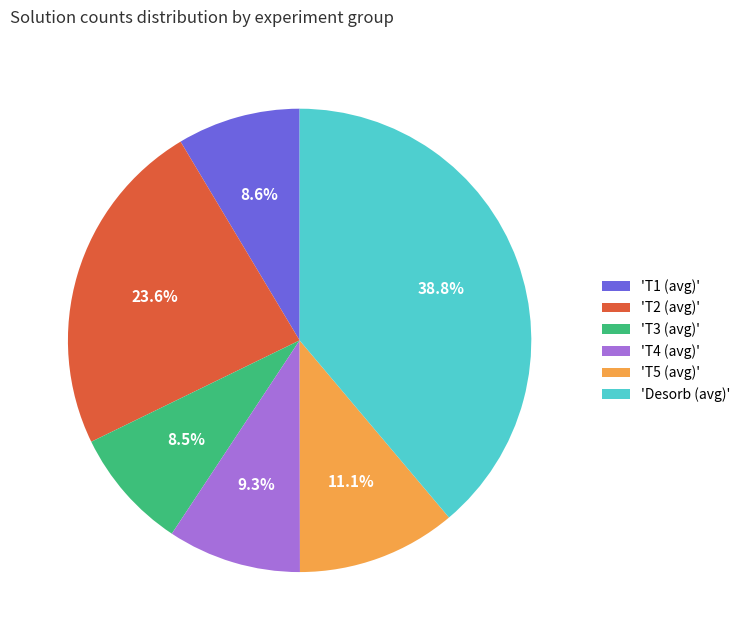

What is the largest slice in the pie chart?

'Desorb (avg)'